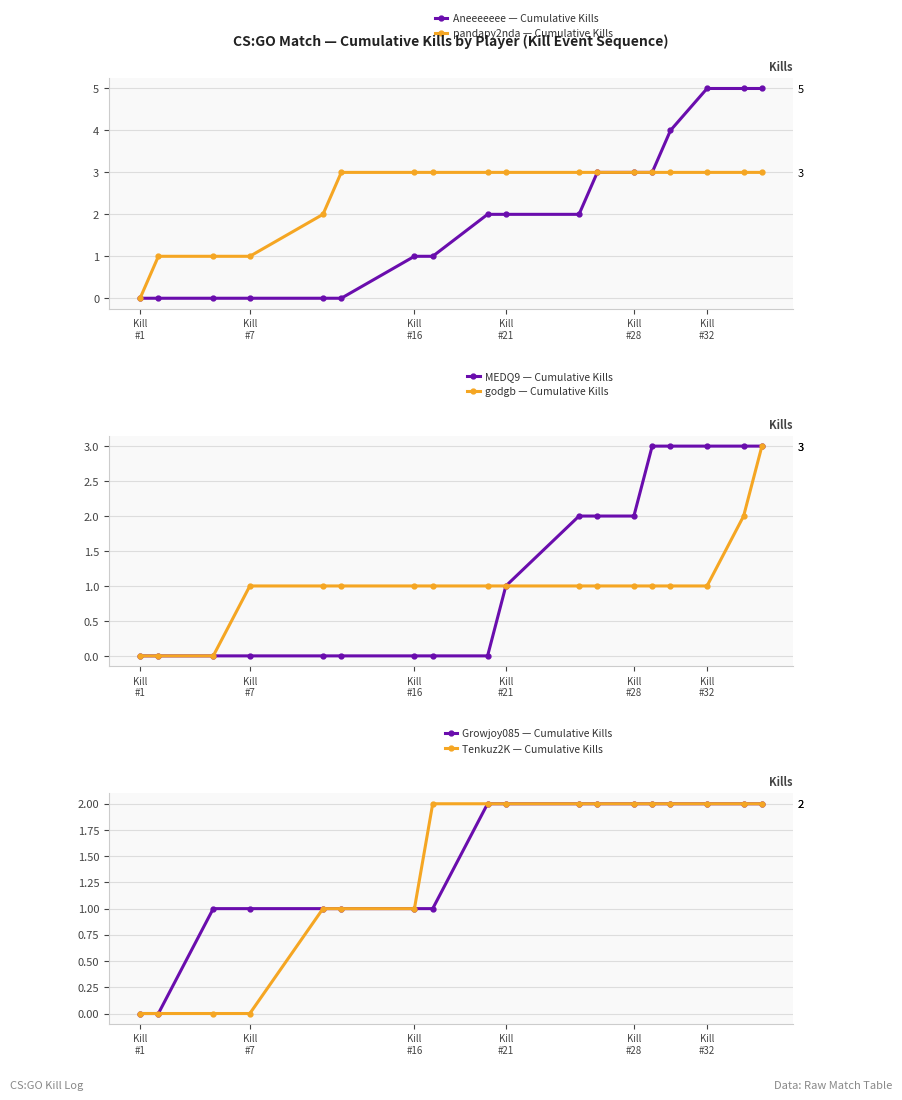

True or false: Growjoy085 — Cumulative Kills has more than 0 interior local peaks.

False